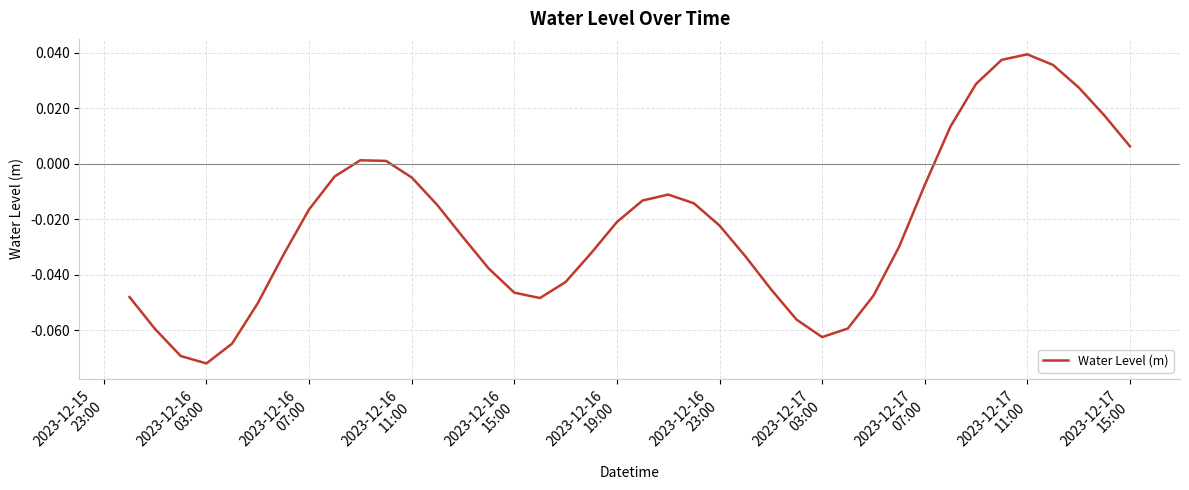

How many series are shown in this chart?

1